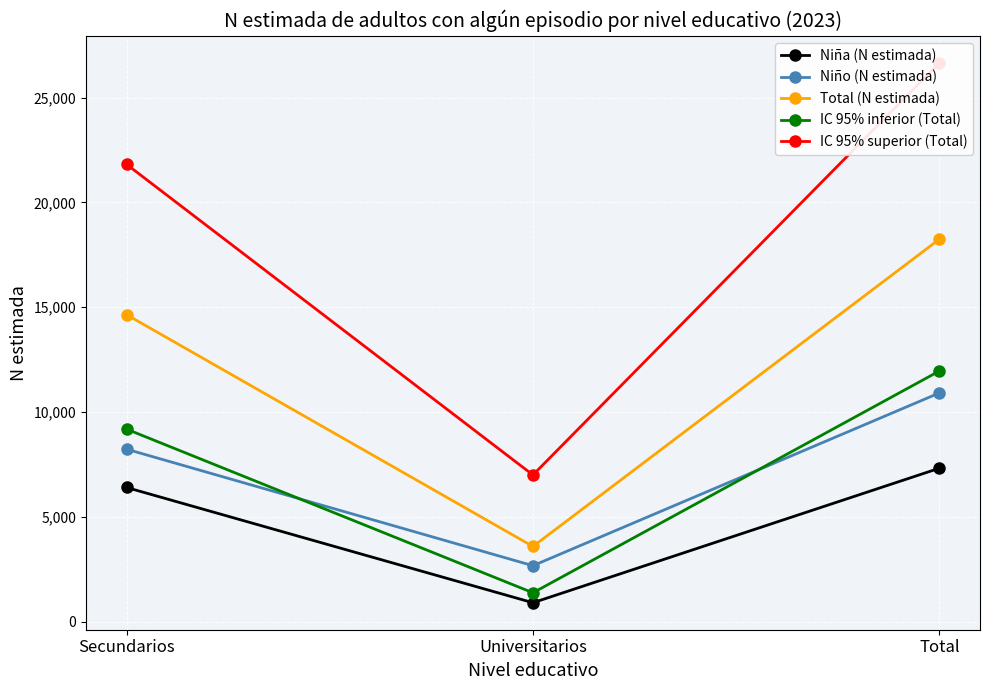

At how many categories does at least one series exceed 21136?

2